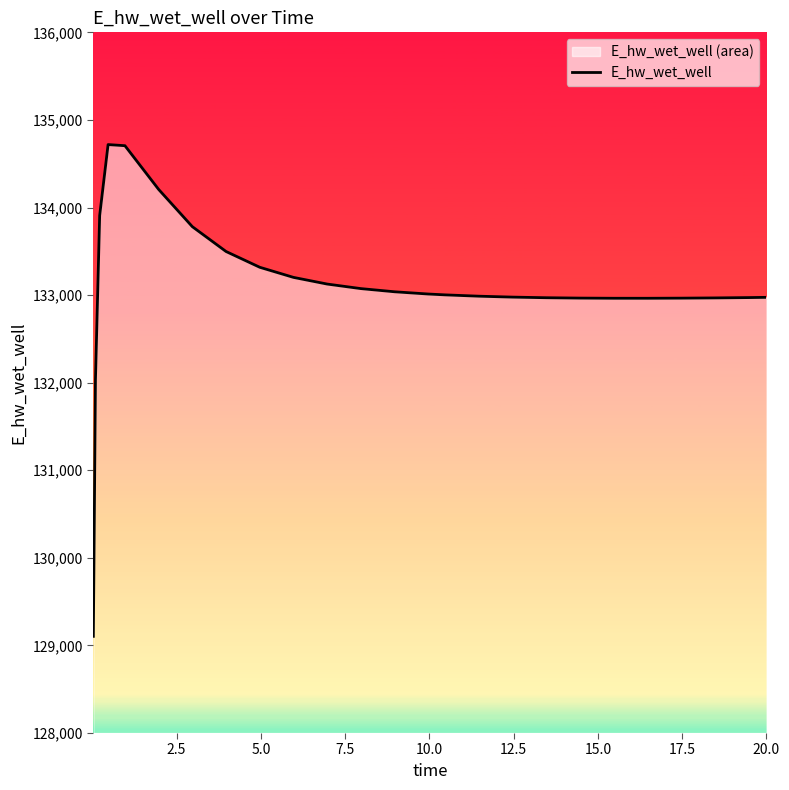

What is the smallest value displayed?

129103.9